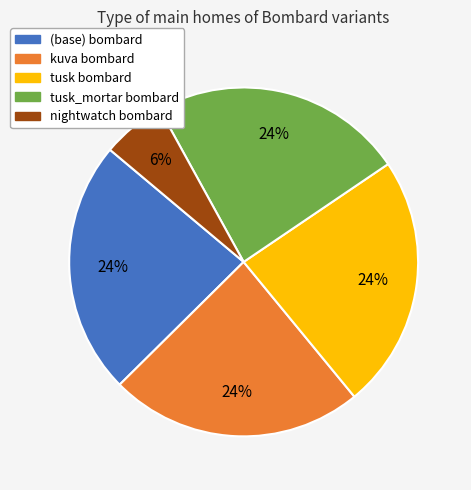

What percentage is the nightwatch bombard slice, to the nearest percent?

6%